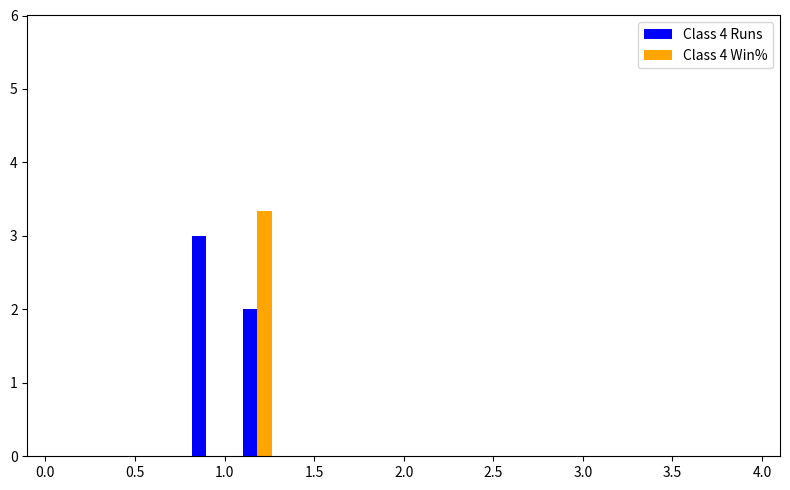

What is the sum of all Class 4 Runs values?

5.0